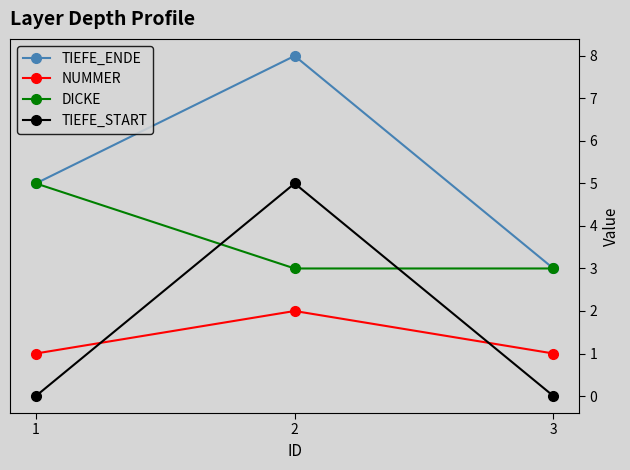

Between 1 and 2, which series saw the biggest shift?

TIEFE_START